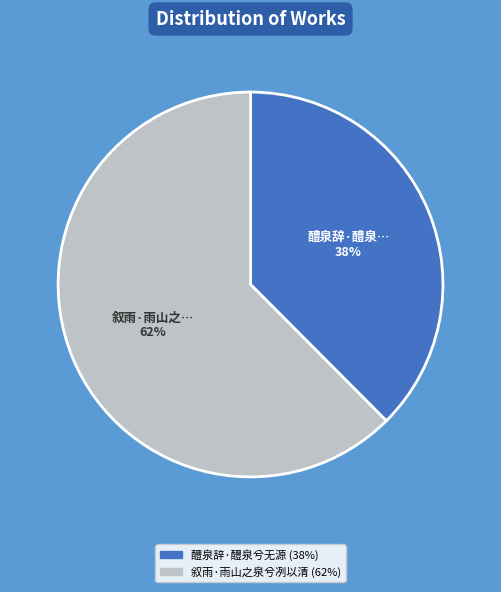

The 叙雨·雨山之泉兮冽以清 slice represents 72% of the pie. True or false?

False